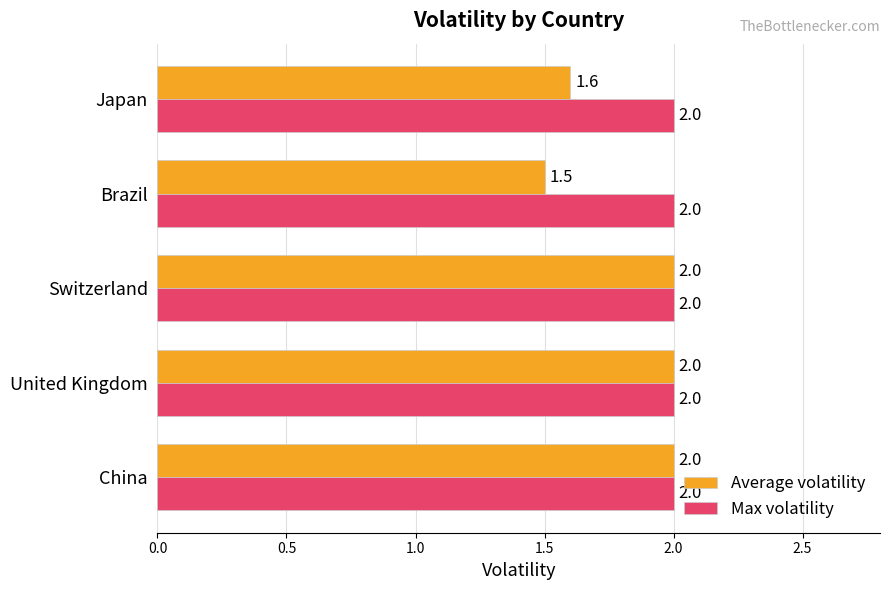

List the series in order of their overall mean, lowest first.

Average volatility, Max volatility